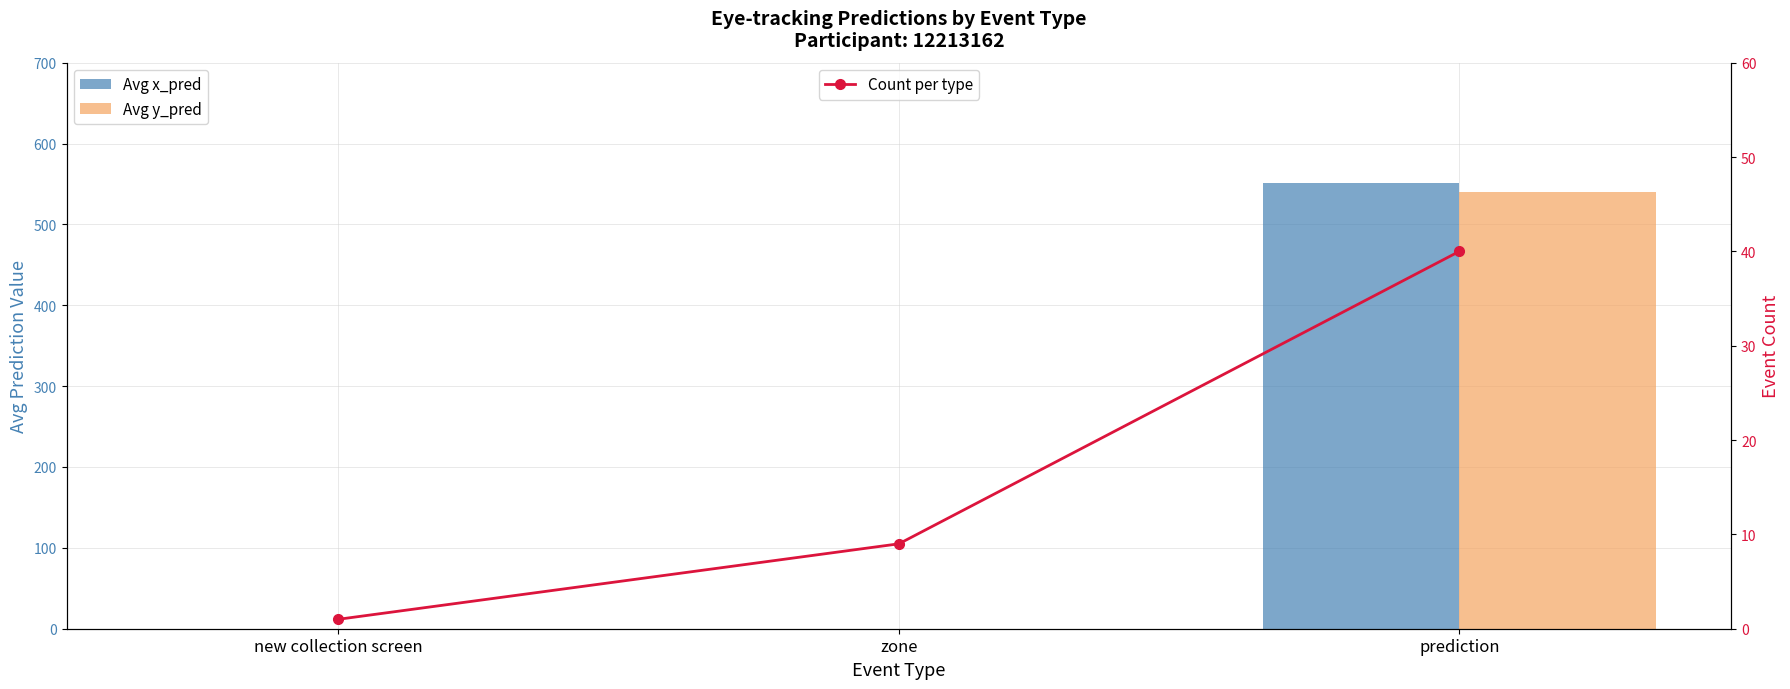

What is the highest value of the Avg y_pred series?

539.8